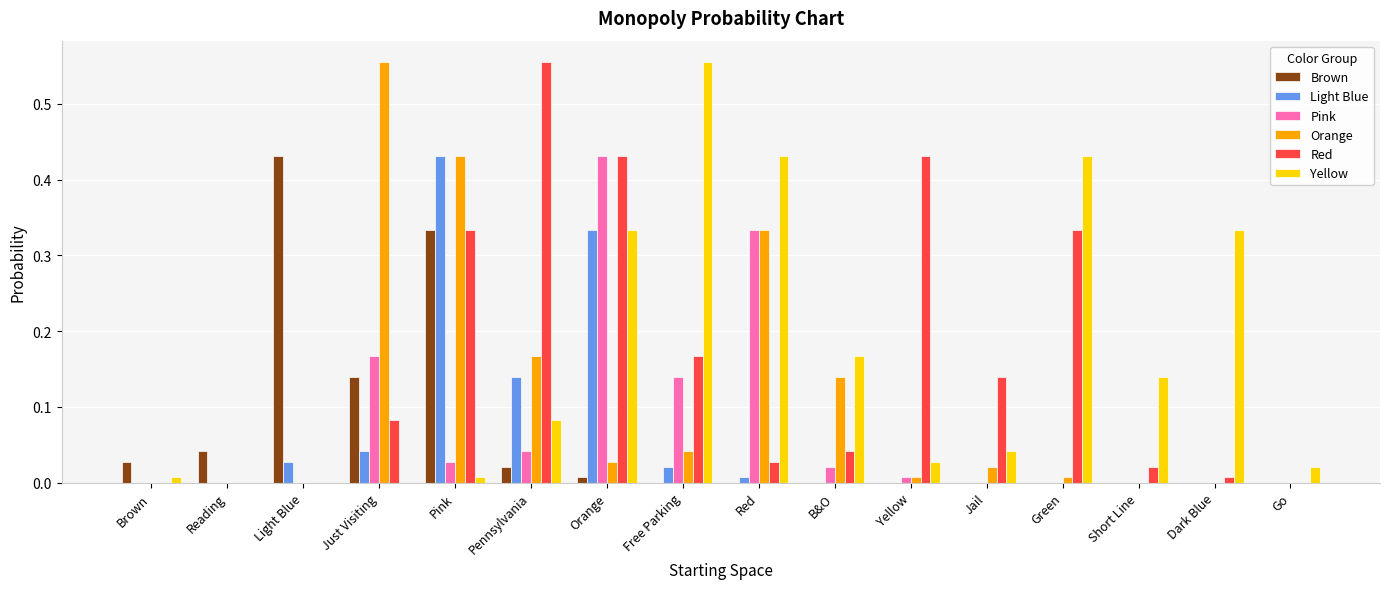

Which category has the highest value in the Yellow series?

Free Parking